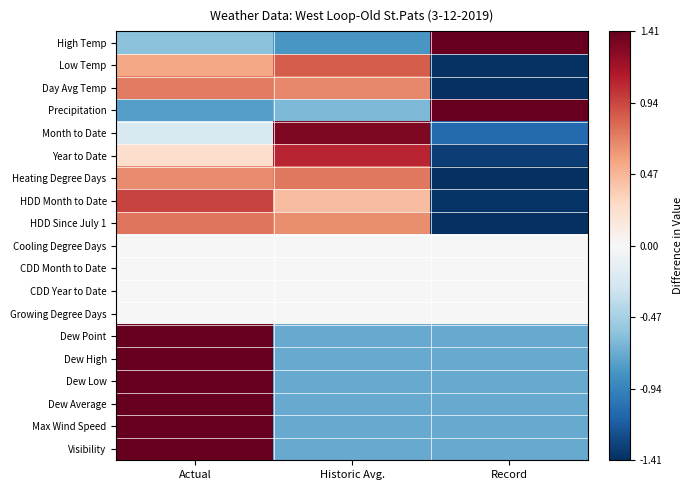

Which label corresponds to the largest value in the chart?

Actual